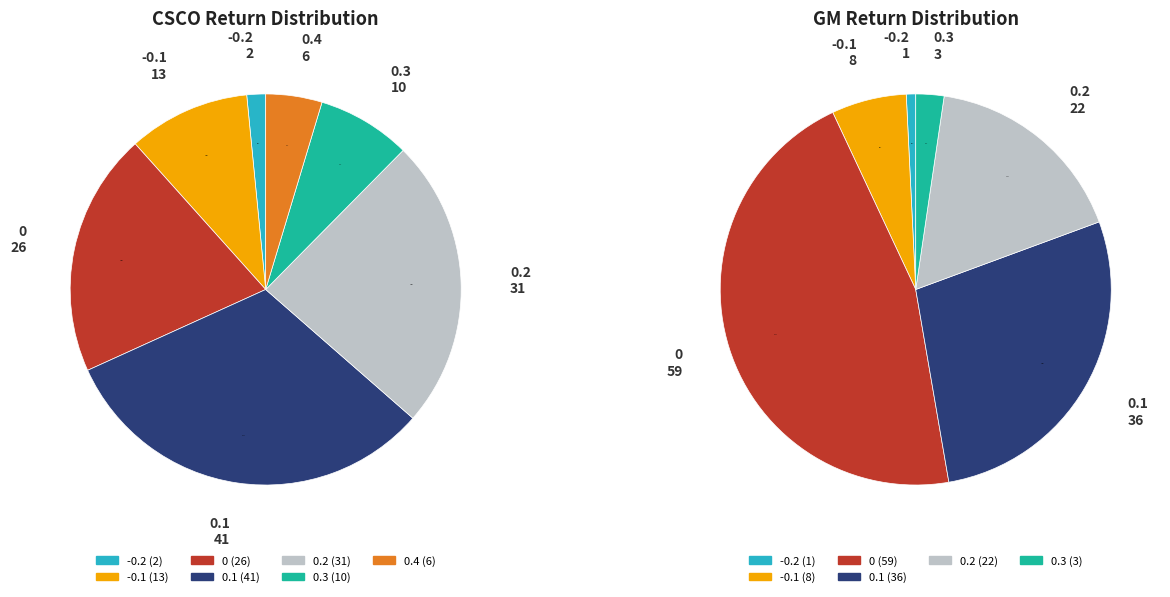

Rank the series by their maximum value, from lowest to highest.

CSCO, GM